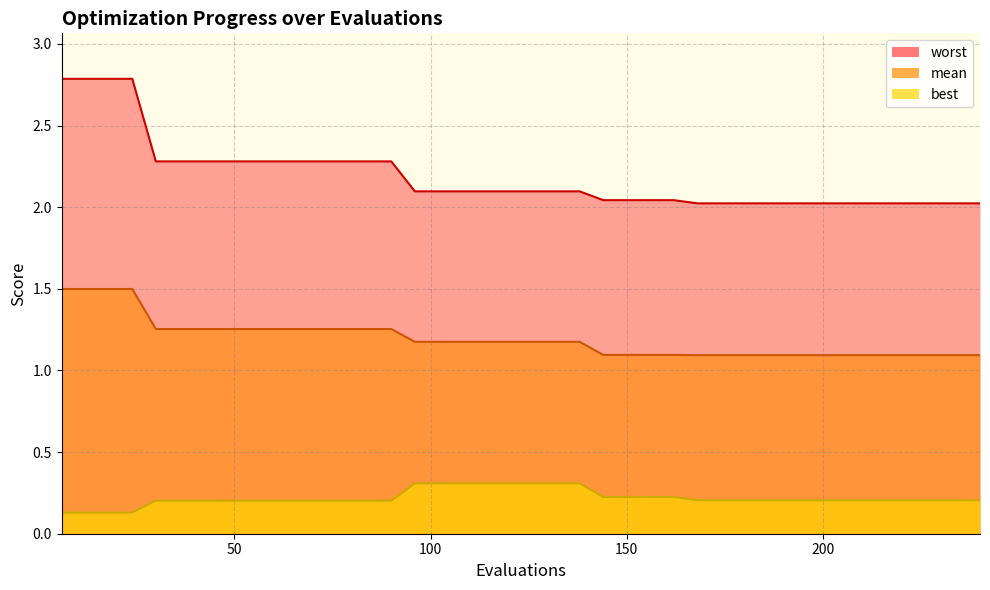

True or false: best and worst cross at least once.

False